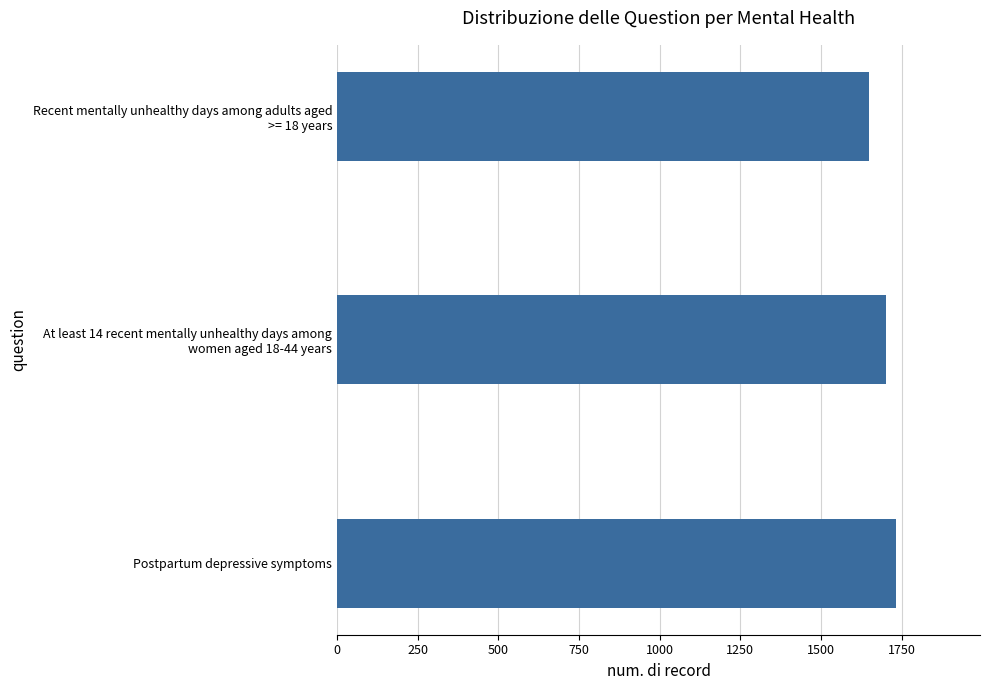

Reading bottom to top, extract all data points from this chart.

1733.3	1701.6	1648.4